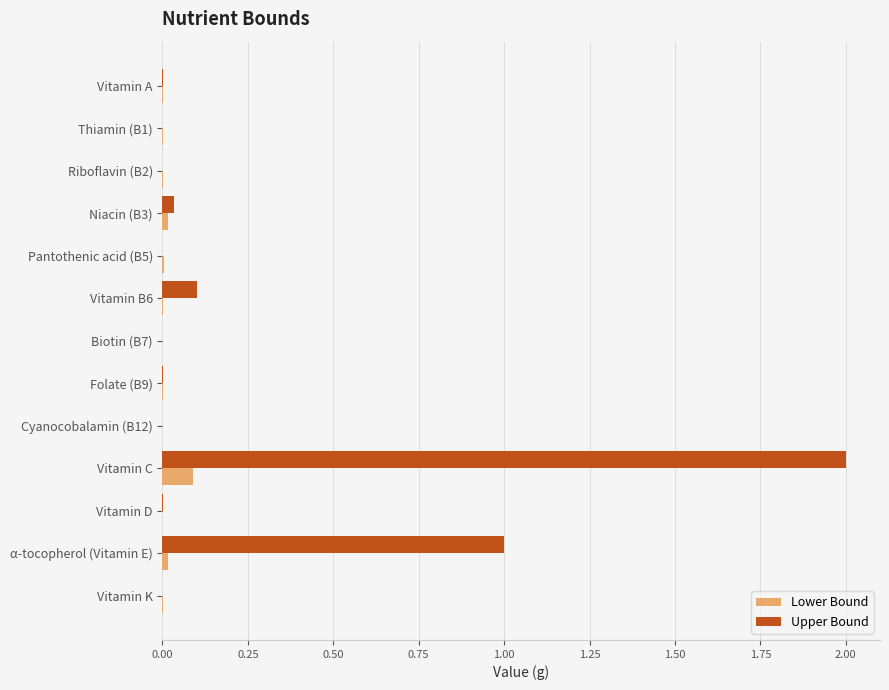

At which category is the sum across all series the highest?

Vitamin C